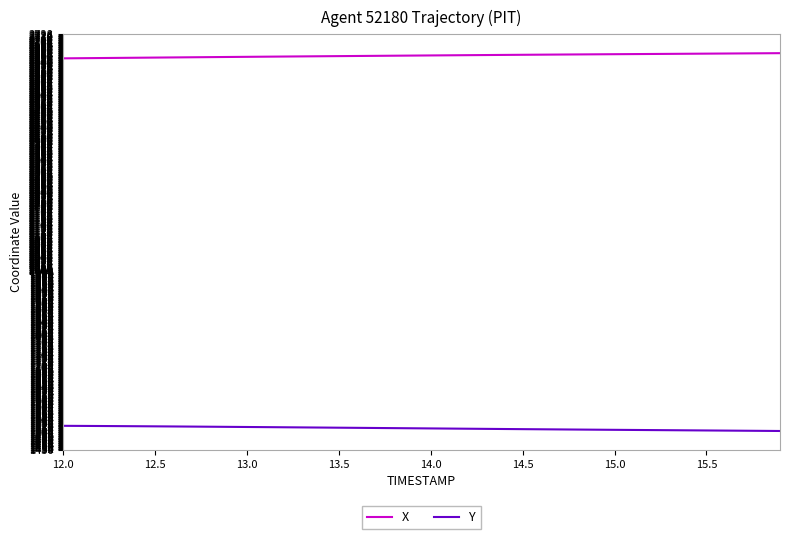

What are all the series names shown in the legend?

X, Y